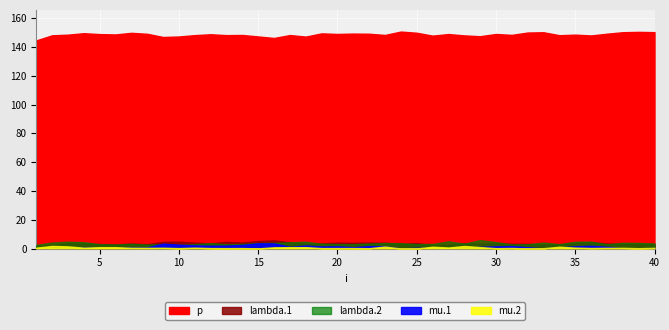

In mu.1, how many points are lower than both neighbors (excluding endpoints)?

10